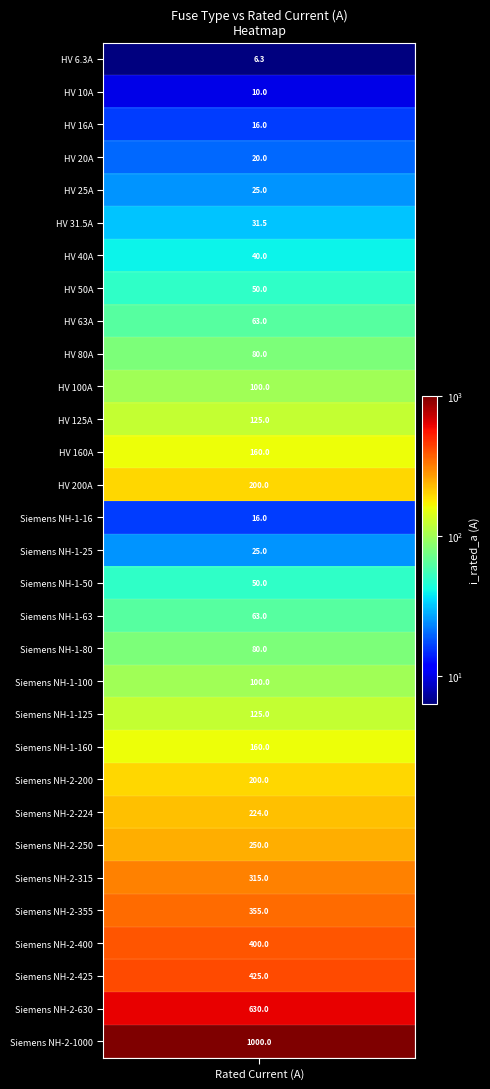

The value at 4 is 15.6. True or false?

False